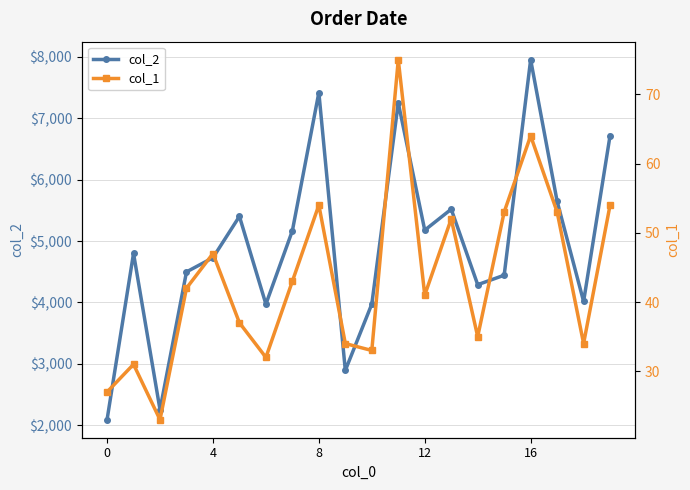

Which series has the largest total across all categories?

col_2